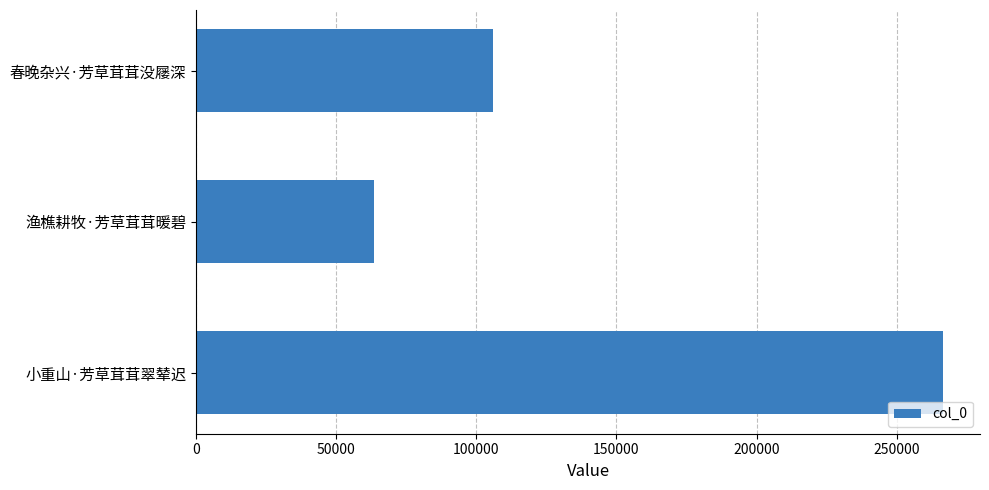

What is the change in value from 春晚杂兴·芳草茸茸没屦深 to 小重山·芳草茸茸翠辇迟?

+160394